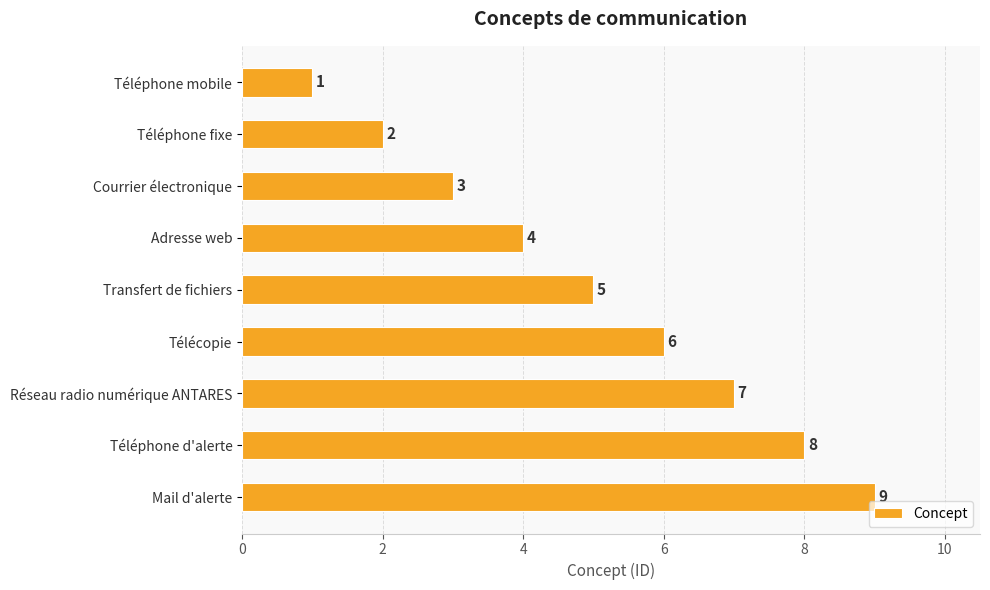

How many bars are there in total?

9